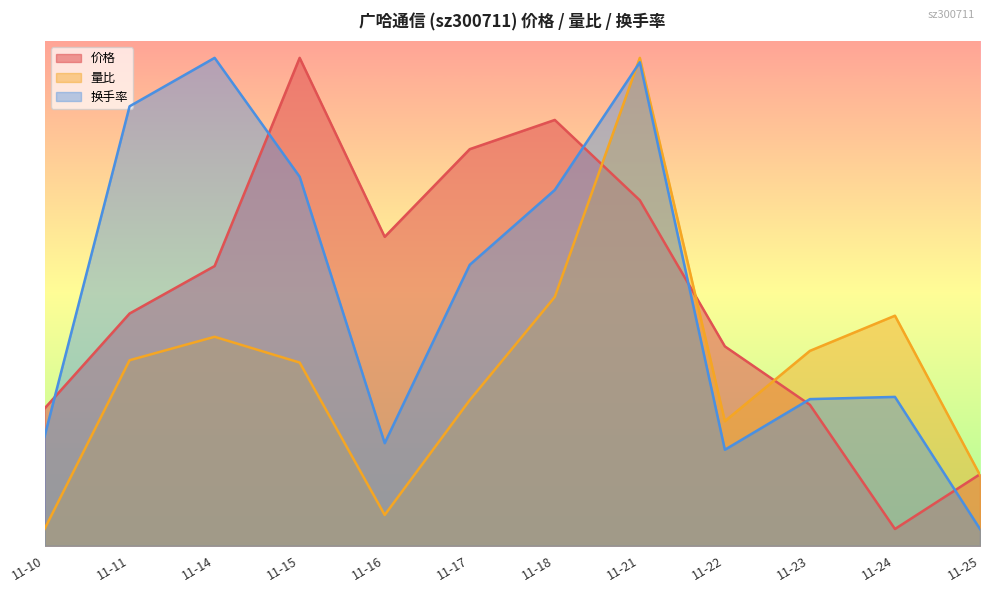

Which series ends up on top after the final intersection of 量比 and 价格?

价格